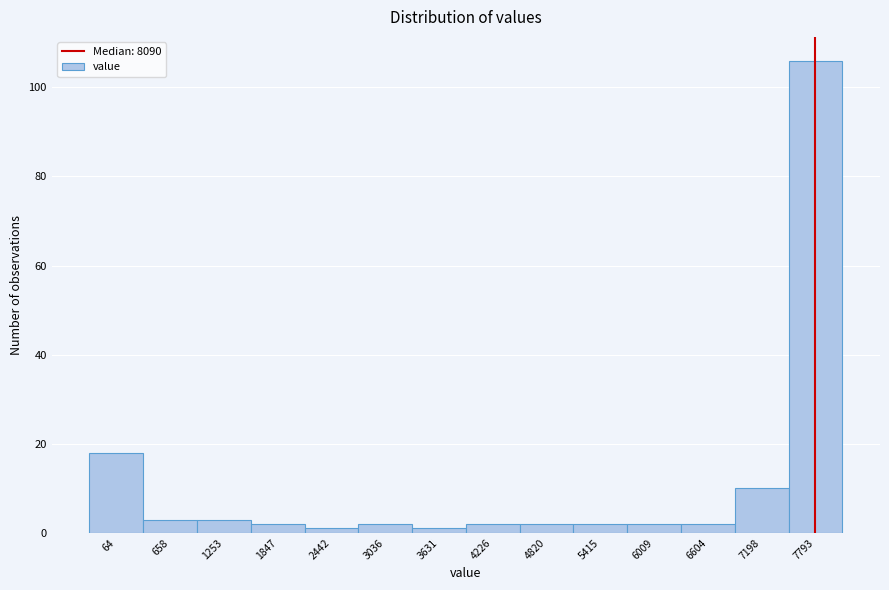

Reading right to left, what are all the values shown in this chart?

7793=106	7198=10	6604=2	6009=2	5415=2	4820=2	4226=2	3631=1	3036=2	2442=1	1847=2	1253=3	658=3	64=18